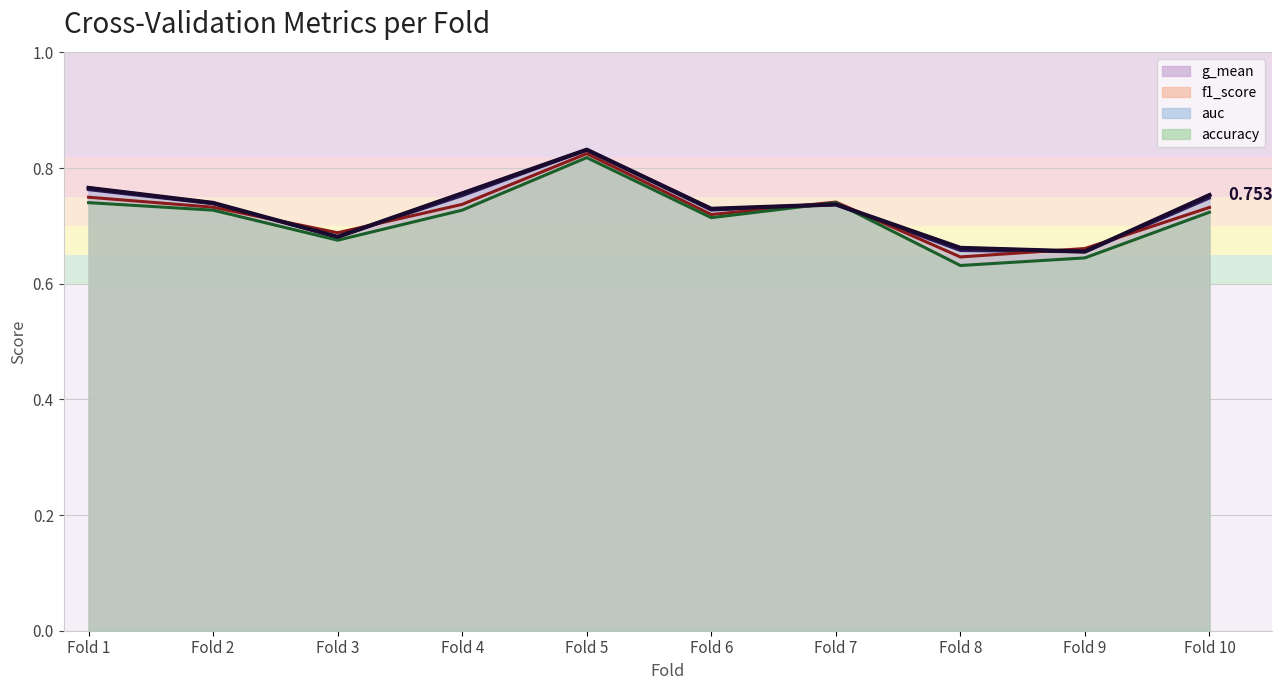

What is the value of the f1_score point at the 8th from the left?

0.6